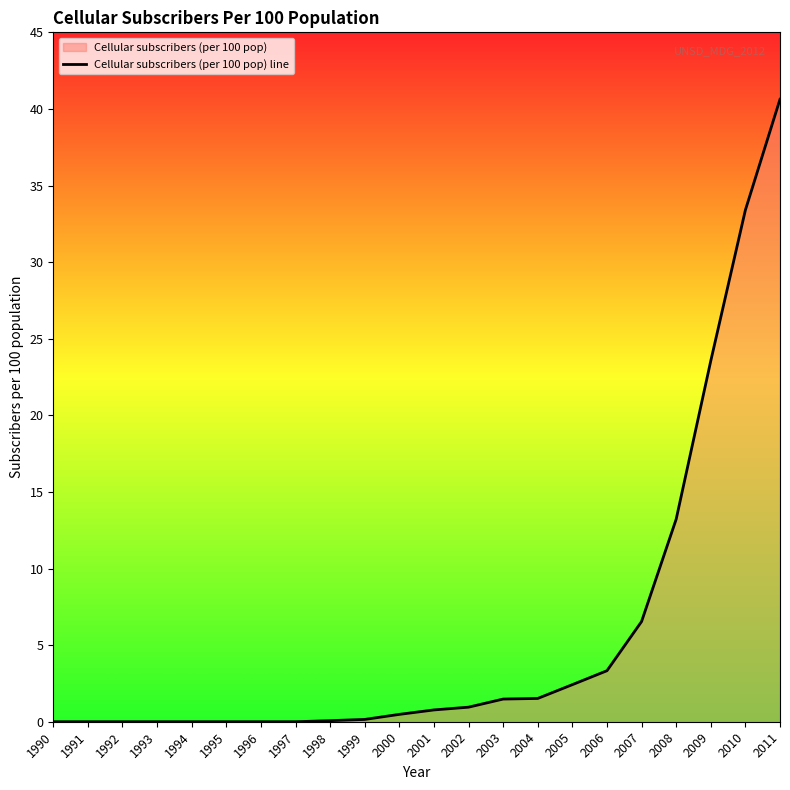

The value at 2010 is 19.5. True or false?

False